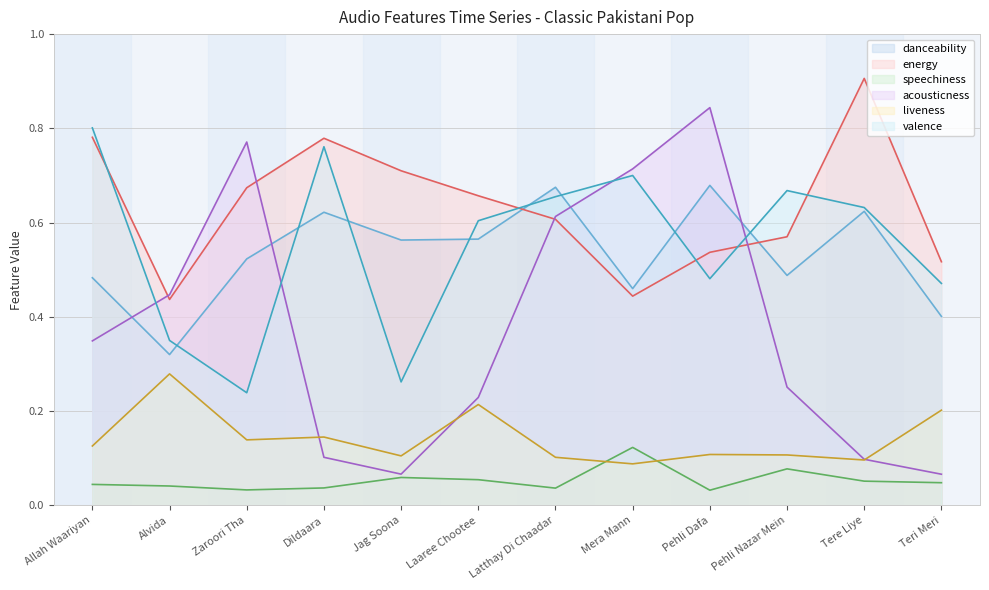

What position from the left is Mera Mann?

8